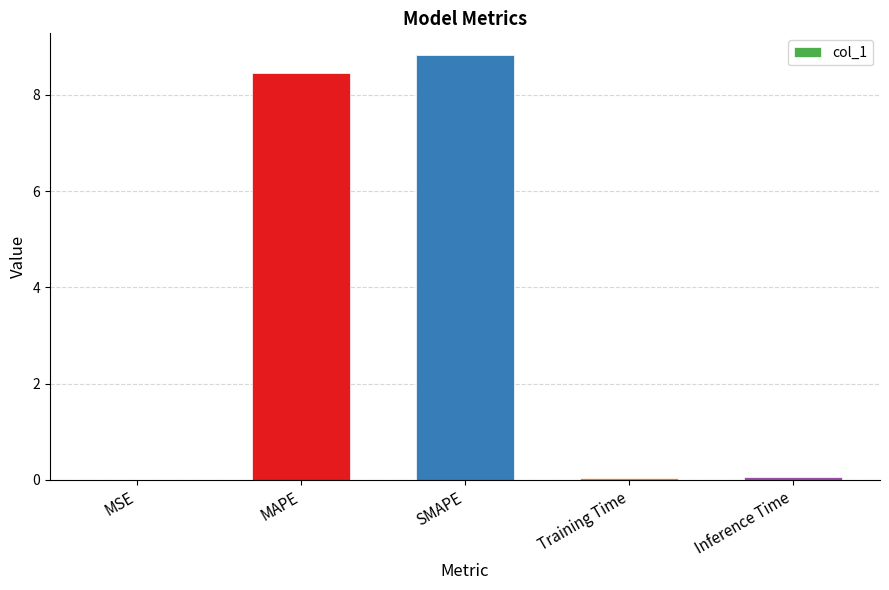

The value at MAPE is 13.8. True or false?

False